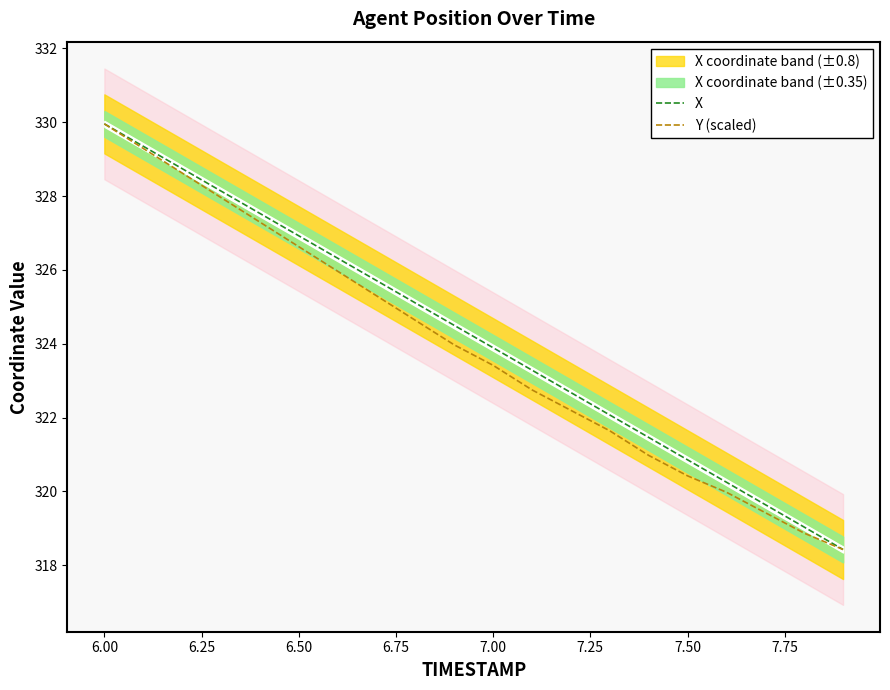

What is the difference between the second highest and minimum values in the X series?

10.9